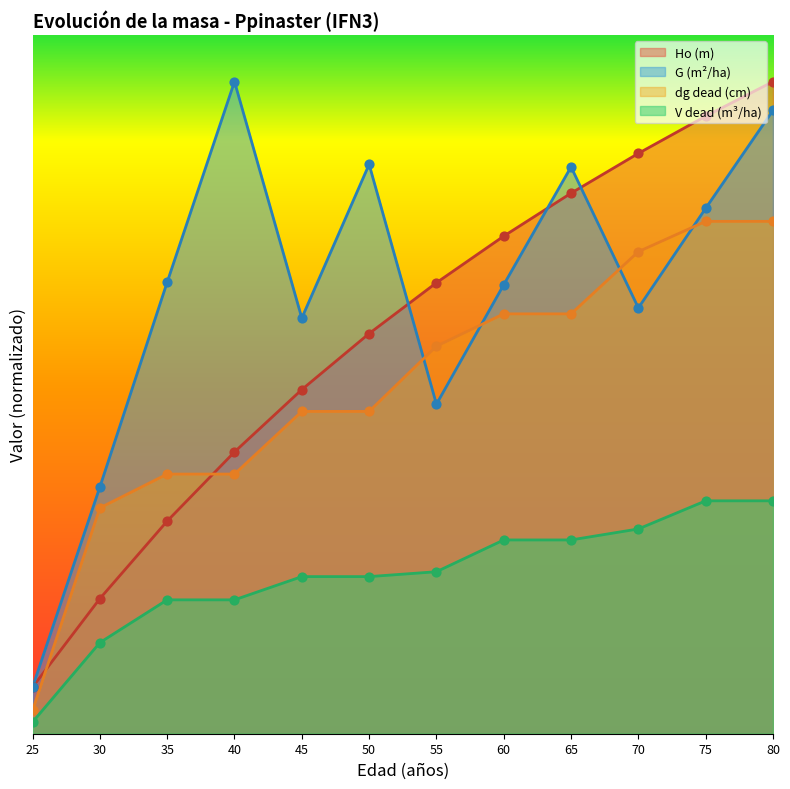

At how many categories does at least one series exceed 15?

10